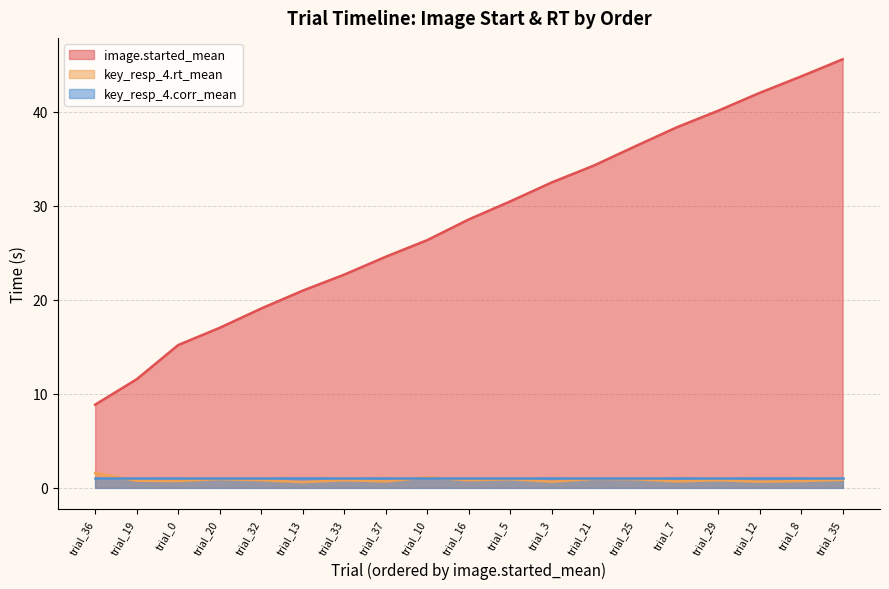

What is the minimum value shown in the chart?

0.6